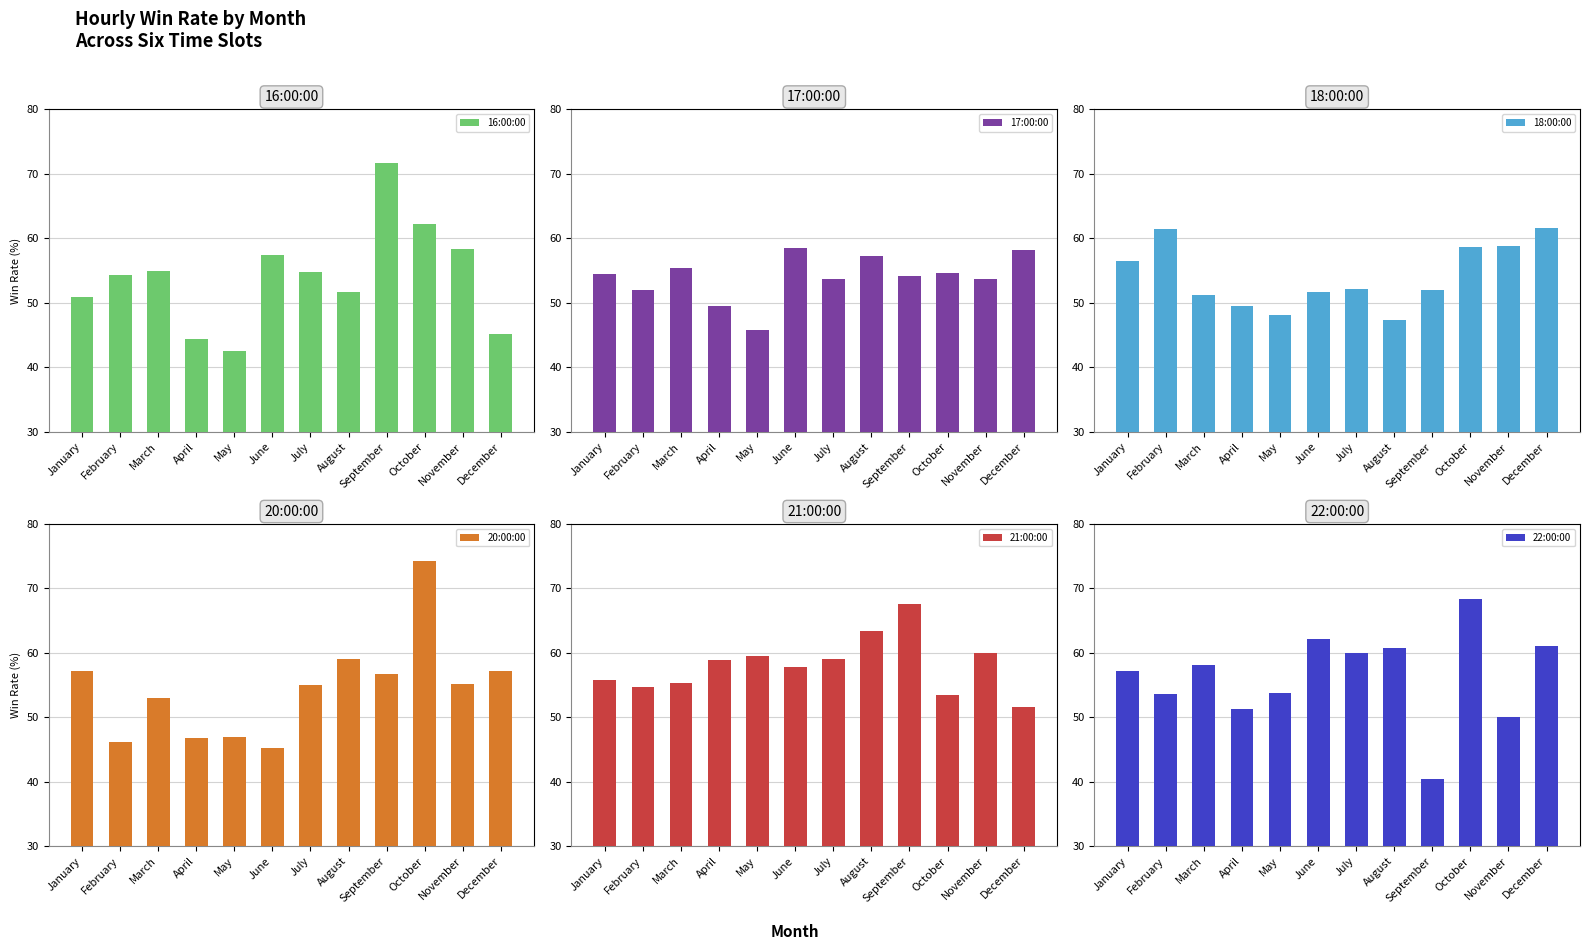

Which category has the highest value across all series?

October